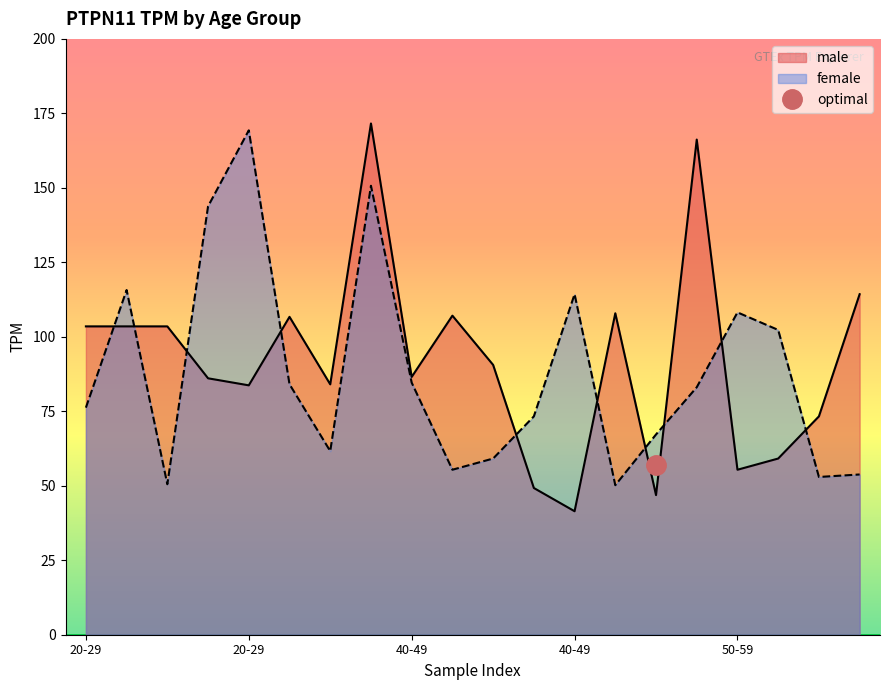

List the labels in order of female value, largest first.

20-29, 40-49, 20-29, 20-29, 40-49, 50-59, 50-59, 40-49, 30-39, 40-49, 20-29, 40-49, 40-49, 30-39, 40-49, 40-49, 50-59, 50-59, 20-29, 40-49